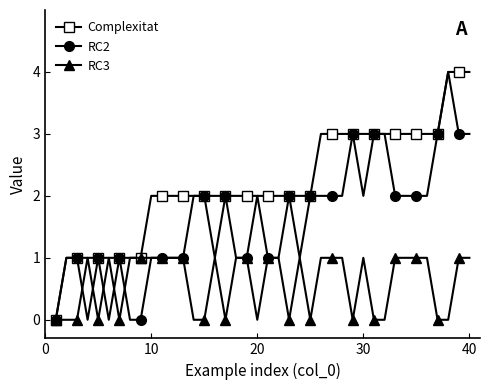

What is the value of the Complexitat point at the 35th from the left?

3